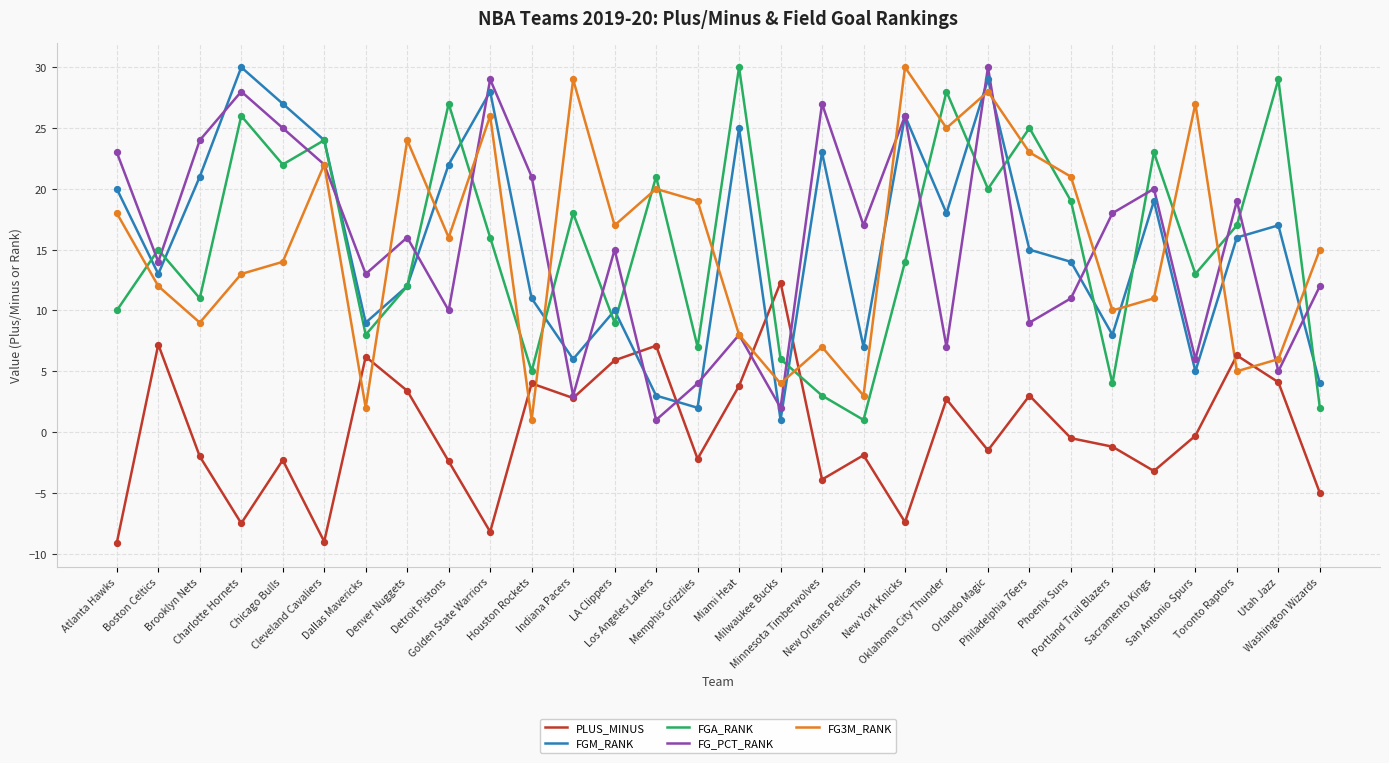

Is the value of FGM_RANK at San Antonio Spurs greater than the value of FGA_RANK at Phoenix Suns?

No